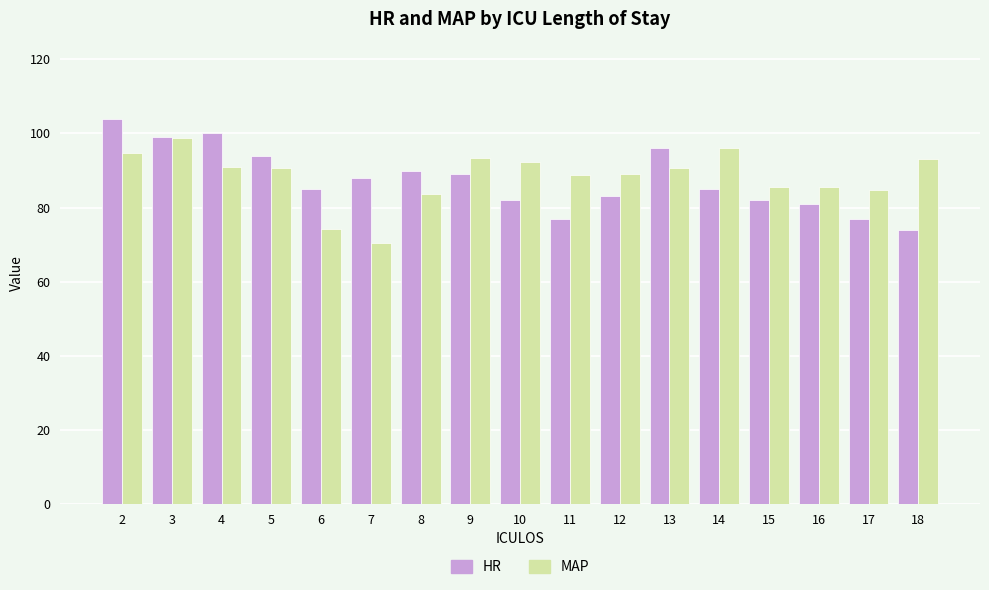

Is it true that MAP equals 89.0 at 12?

True